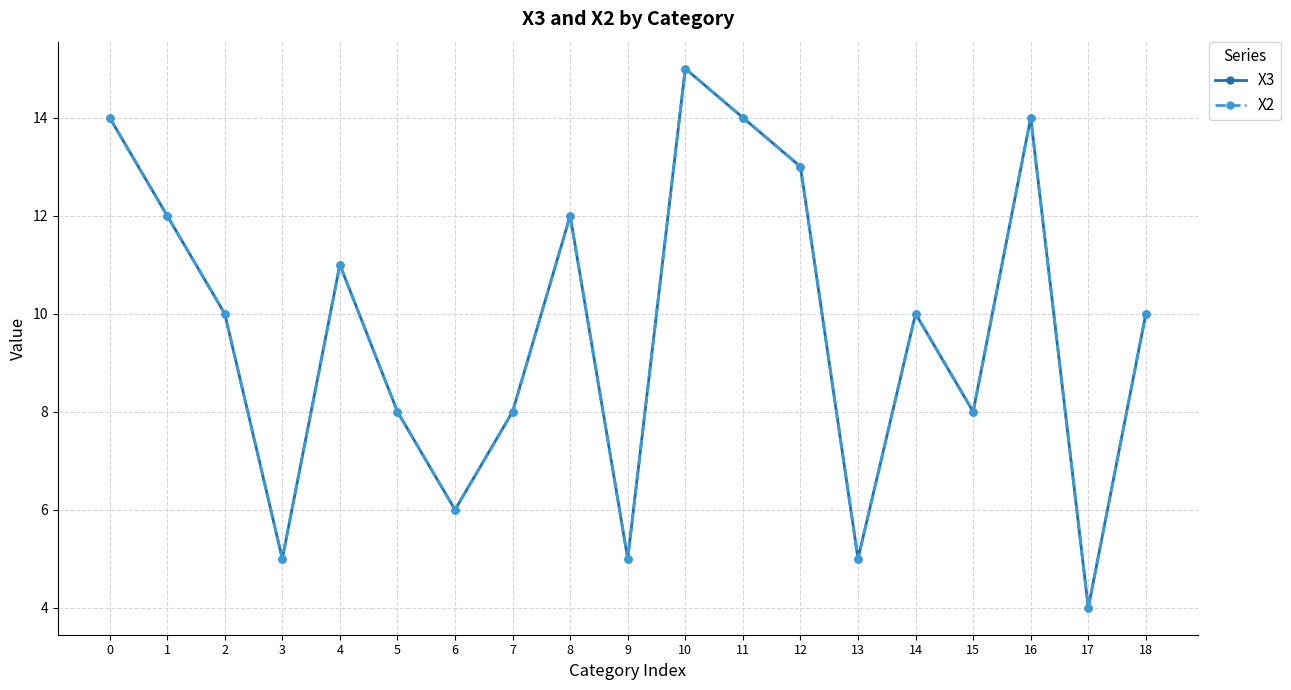

What is the value of the X3 point at the 3rd from the left?

10